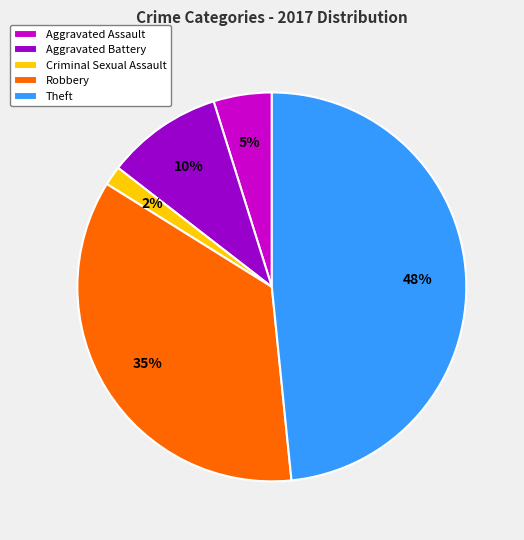

Approximately how many times larger is the value at Criminal Sexual Assault compared to Aggravated Battery?

0.2